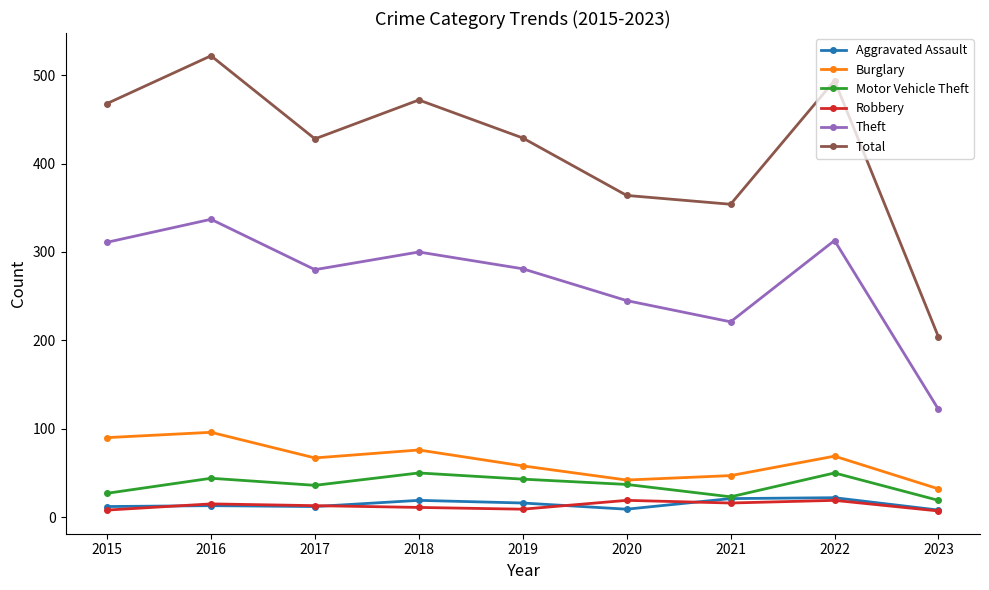

The value of Theft at 2020 is 409. True or false?

False